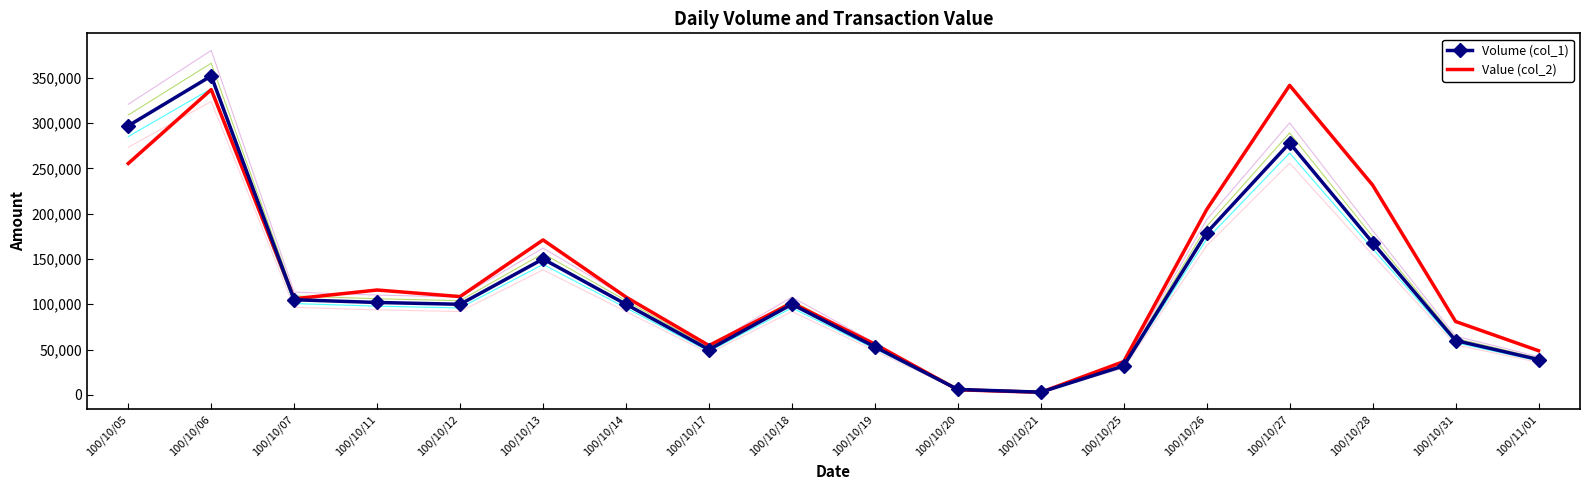

Reading left to right, list all the values displayed in this chart.

Volume (col_1): 100/10/05=297000	100/10/06=352000	100/10/07=105000	100/10/11=102000	100/10/12=100000	100/10/13=150000	100/10/14=100000	100/10/17=50000	100/10/18=100000	100/10/19=53000	100/10/20=6000	100/10/21=3000	100/10/25=32000	100/10/26=179000	100/10/27=278000	100/10/28=168000	100/10/31=60000	100/11/01=39000
Value (col_2): 100/10/05=255420	100/10/06=336920	100/10/07=106050	100/10/11=115740	100/10/12=108500	100/10/13=171000	100/10/14=107960	100/10/17=54490	100/10/18=101500	100/10/19=55970	100/10/20=5640	100/10/21=2820	100/10/25=36780	100/10/26=204550	100/10/27=341620	100/10/28=231570	100/10/31=81000	100/11/01=48750